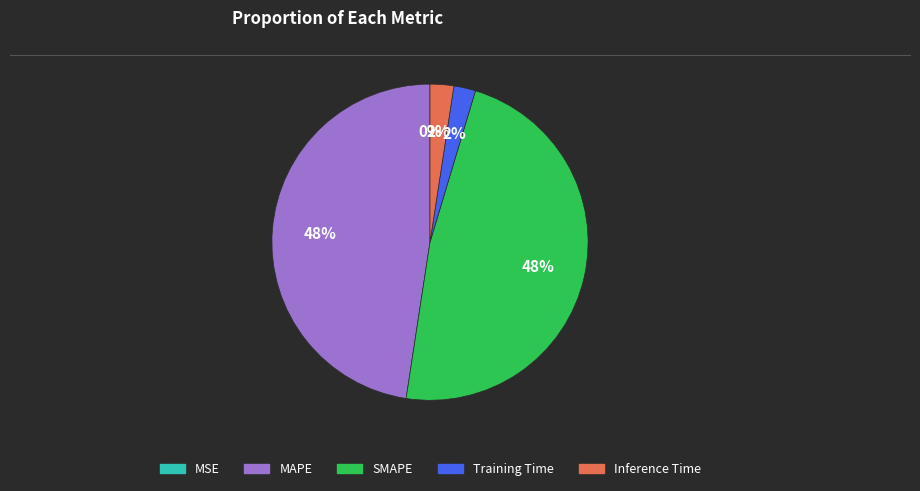

To the nearest percent, what percentage of the pie is Training Time?

2%